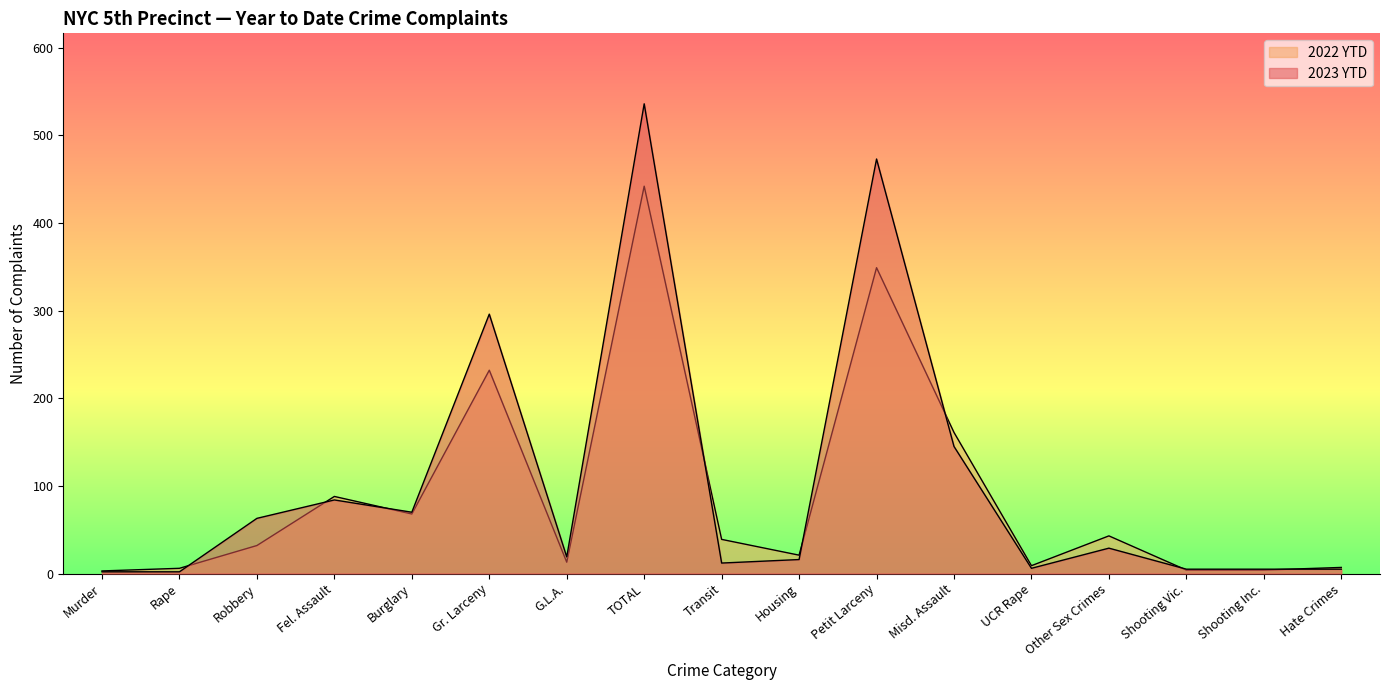

What is the difference between the maximum and minimum values in the 2022 YTD series?

439